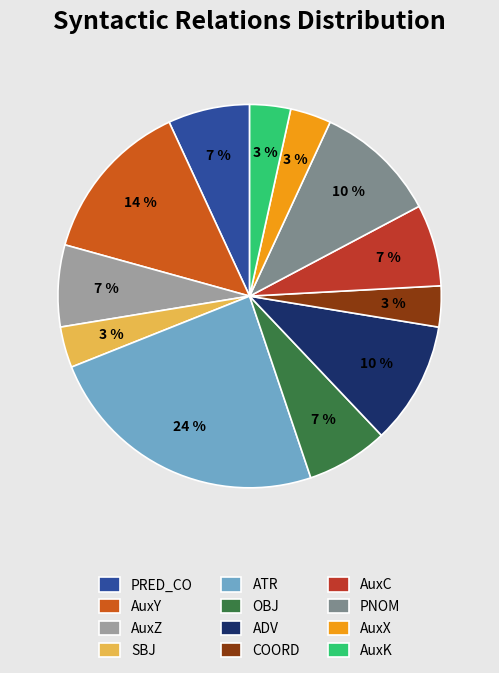

What is the smallest slice in the pie chart?

SBJ